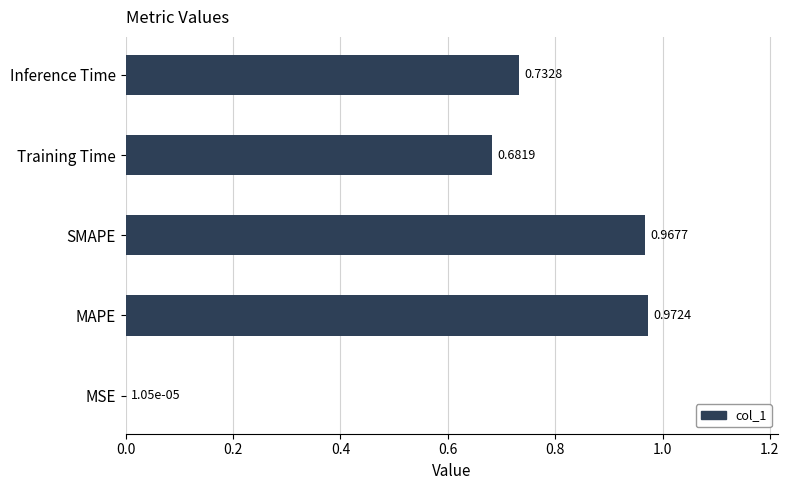

What is the change in value from MSE to Training Time?

+0.7